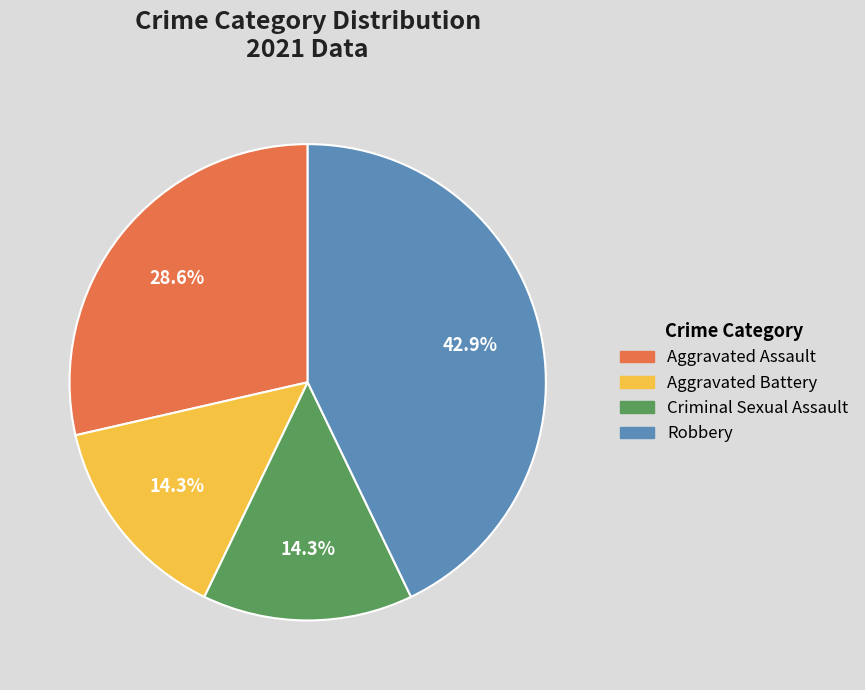

Is there a majority slice in this chart?

No